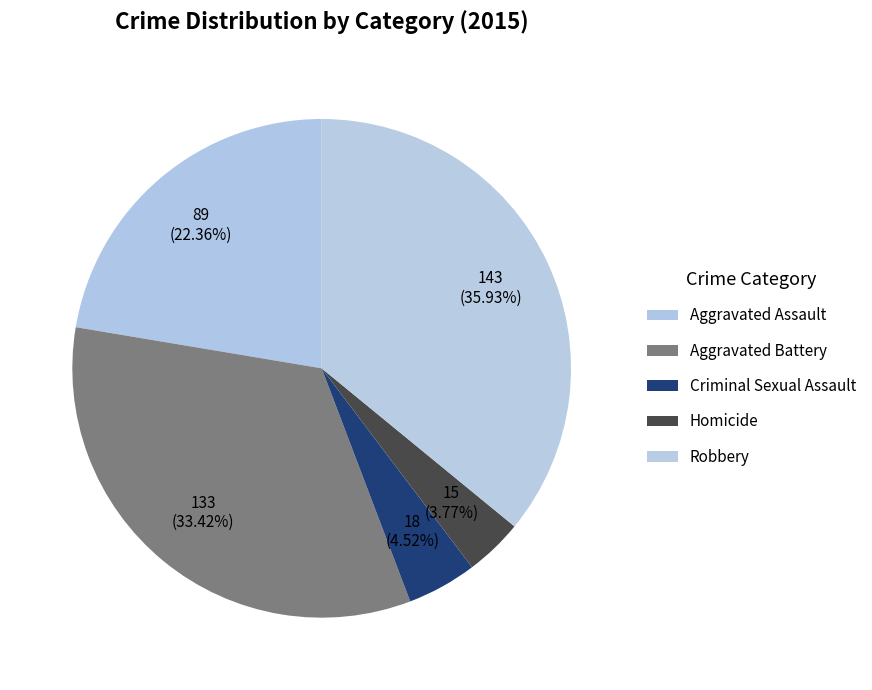

What percentage do Aggravated Assault and Aggravated Battery together represent?

55.8%